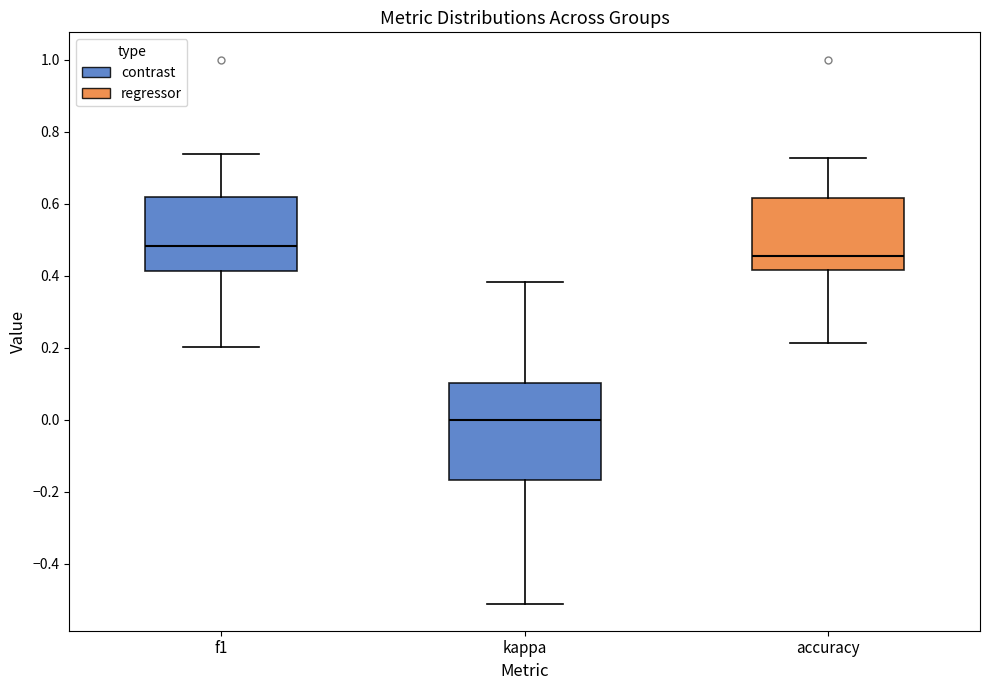

Reading left to right, transcribe this box plot: for each box, give where its median line is, the range the box spans, and where its two whiskers end, as read against the y-axis. The values are not printed on the chart, so give them approximately, as read against the axis.

f1: median 0.48, box 0.42 to 0.62, whiskers 0.20 to 0.74
kappa: median 0.00, box -0.16 to 0.10, whiskers -0.50 to 0.38
accuracy: median 0.46, box 0.42 to 0.62, whiskers 0.22 to 0.72